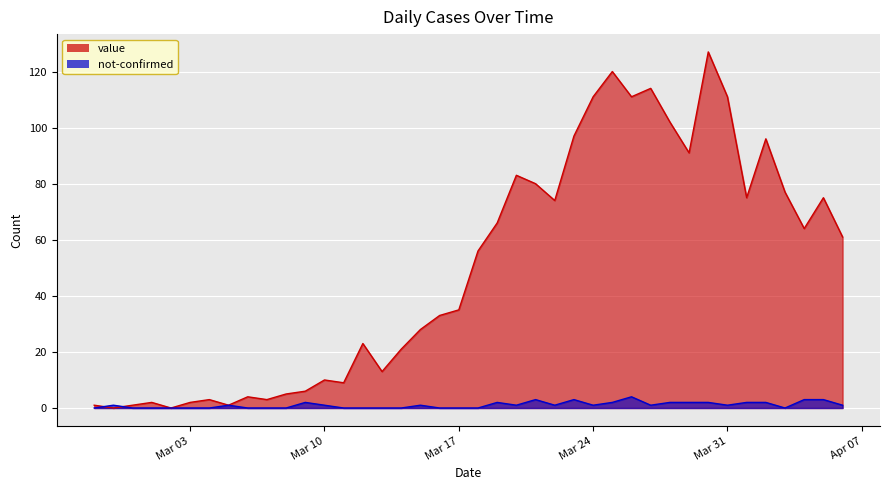

True or false: not-confirmed has a value of -2 at 2020-03-07.

False